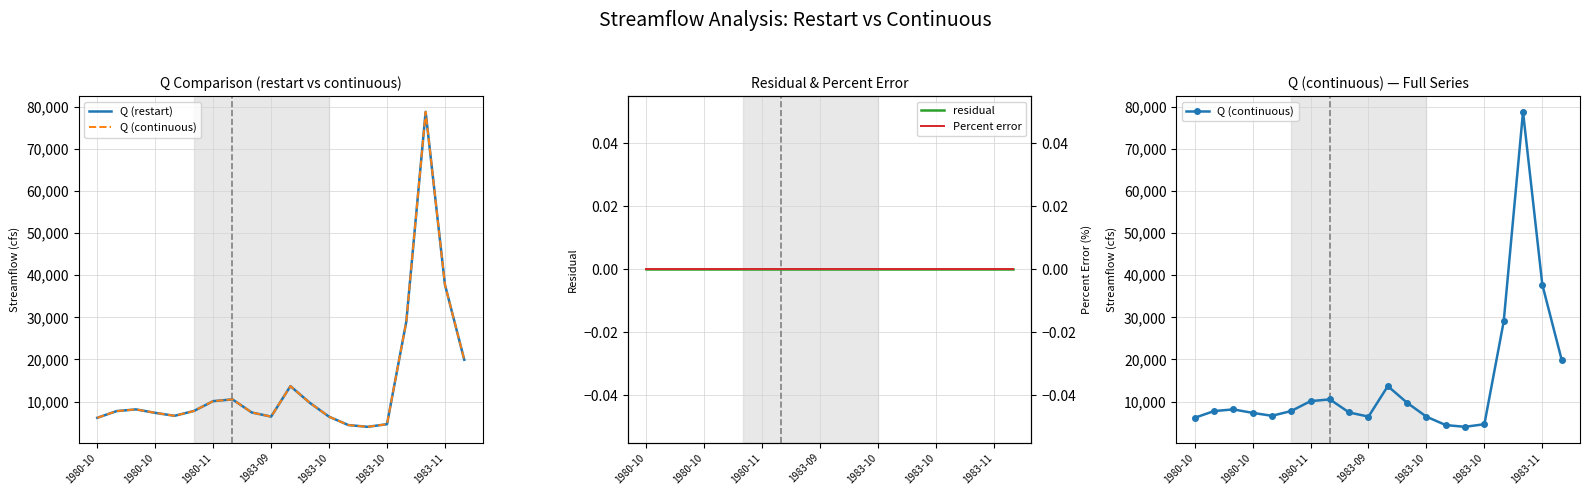

At which category is the sum across all series the highest?

17